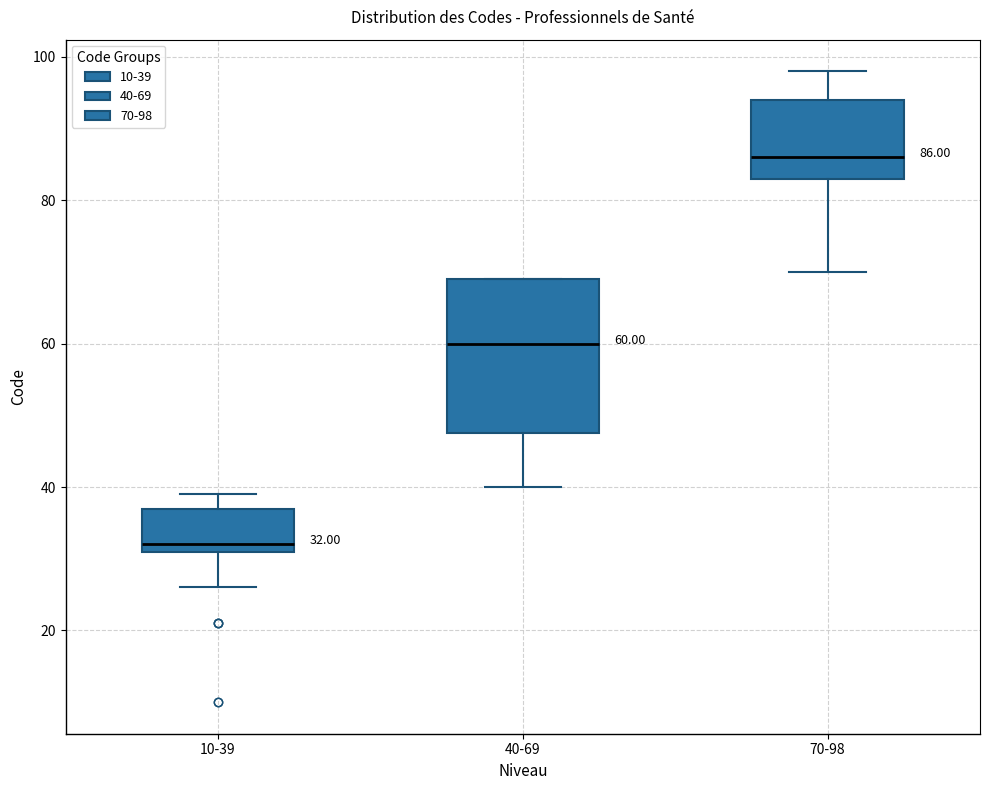

Comparing the boxes themselves (not the whiskers), which one is the tallest?

40-69